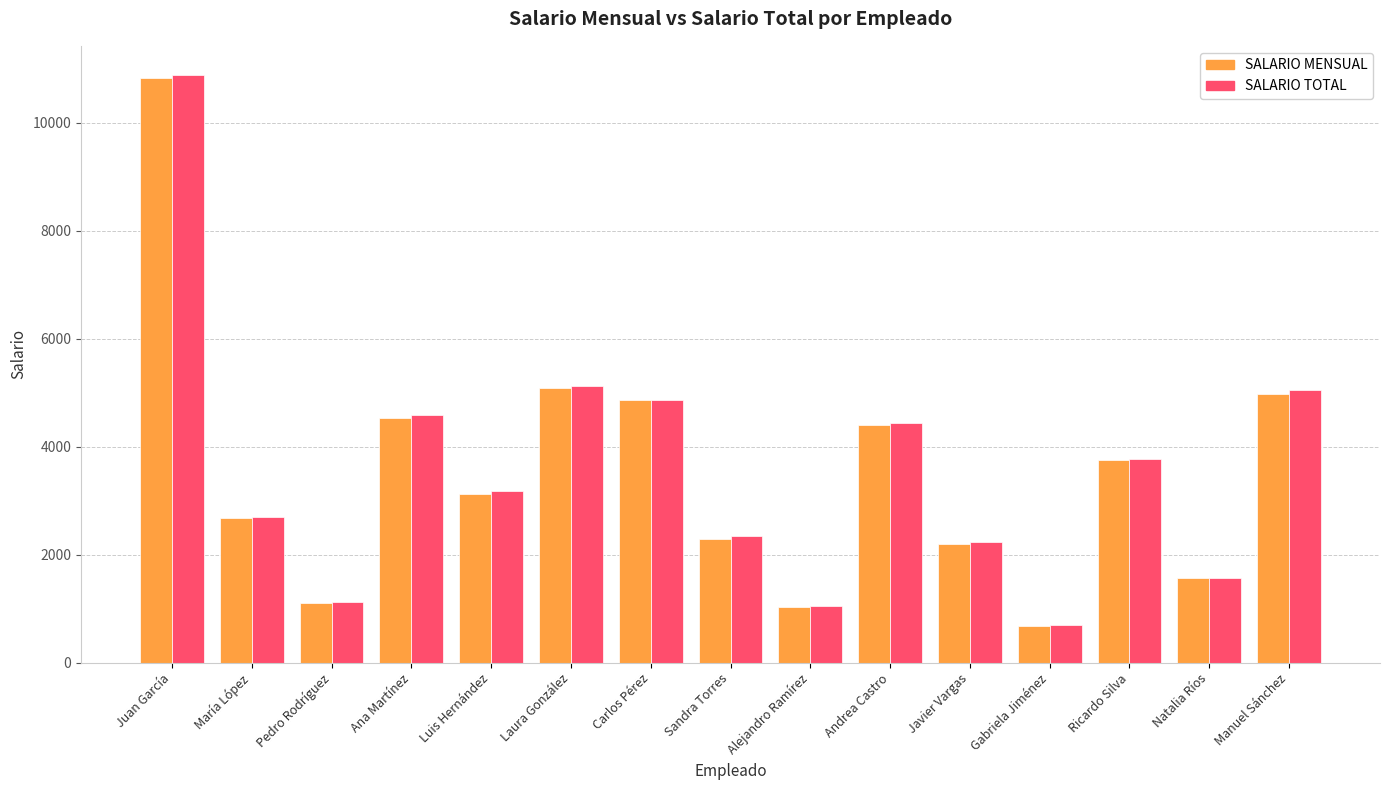

How many bars are there in total?

30